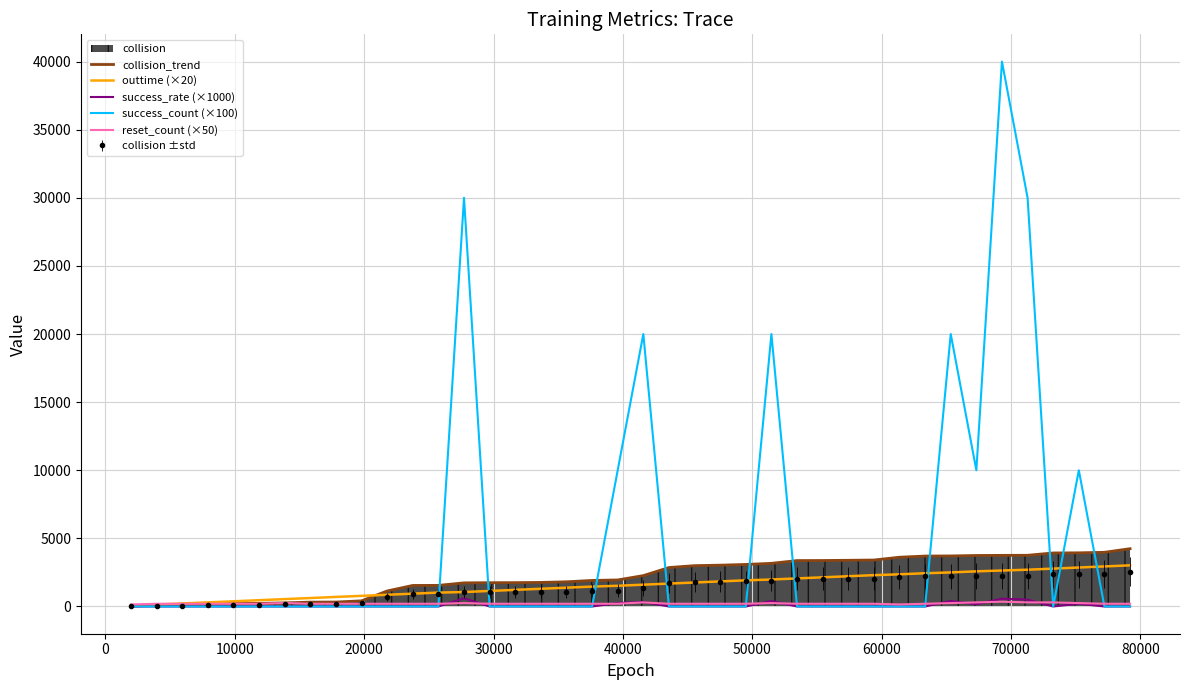

Count the number of data series in this chart.

6